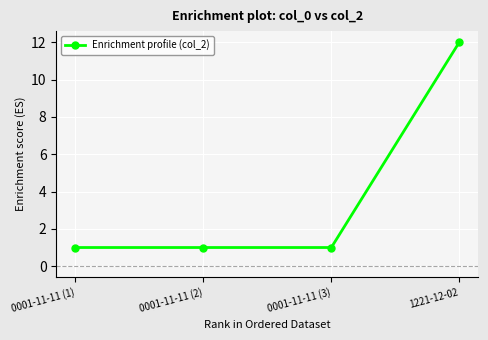

Does the chart have visible grid lines?

Yes